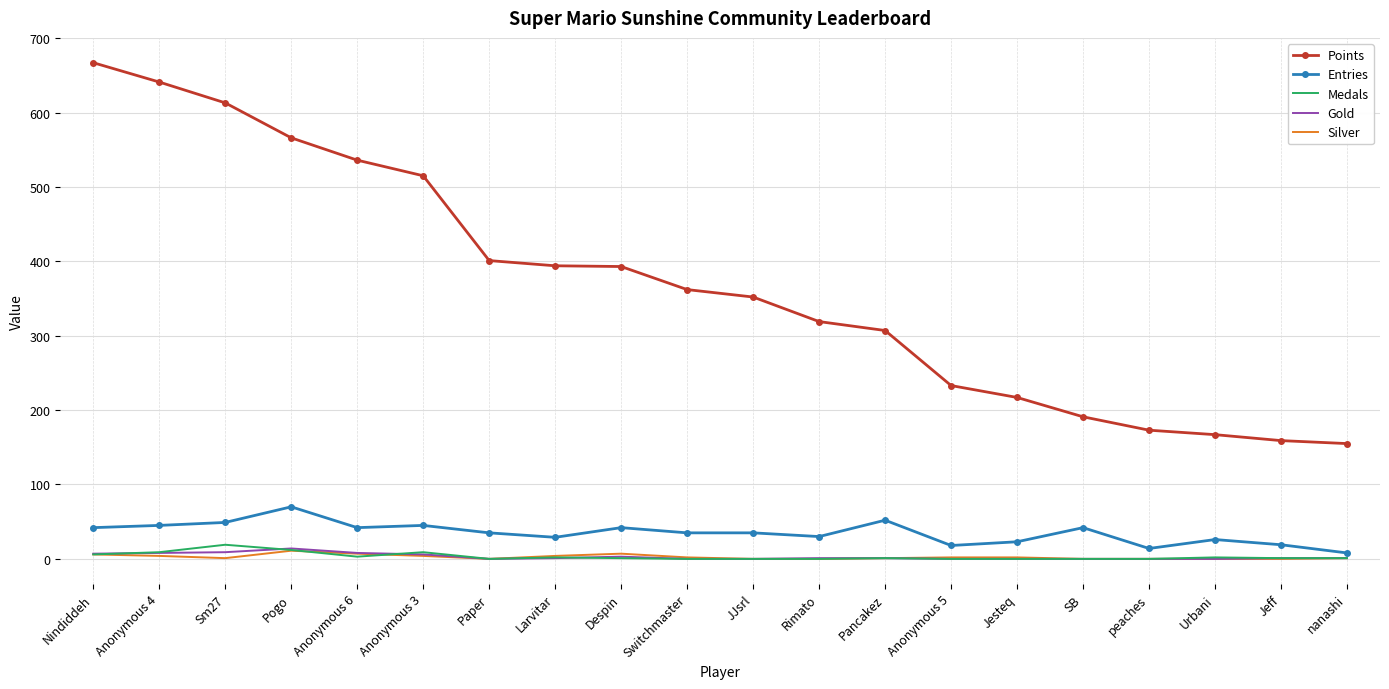

The Points series shows 328 at Anonymous 4. True or false?

False